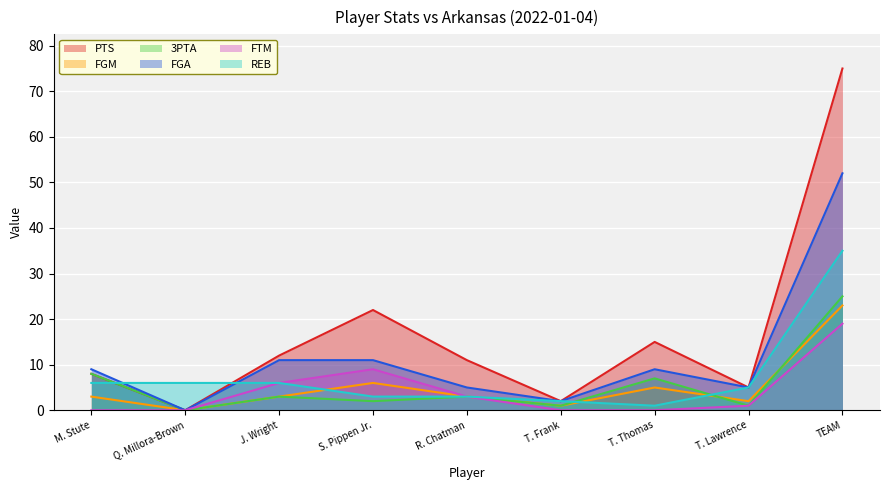

How many lines are shown in the chart?

6